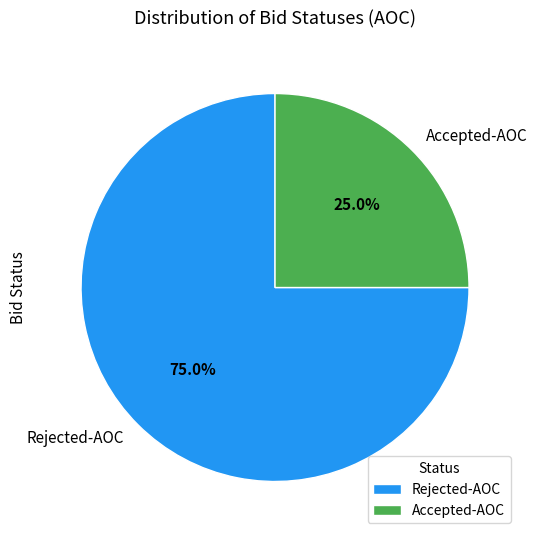

Which category has the smallest portion of the pie?

Accepted-AOC